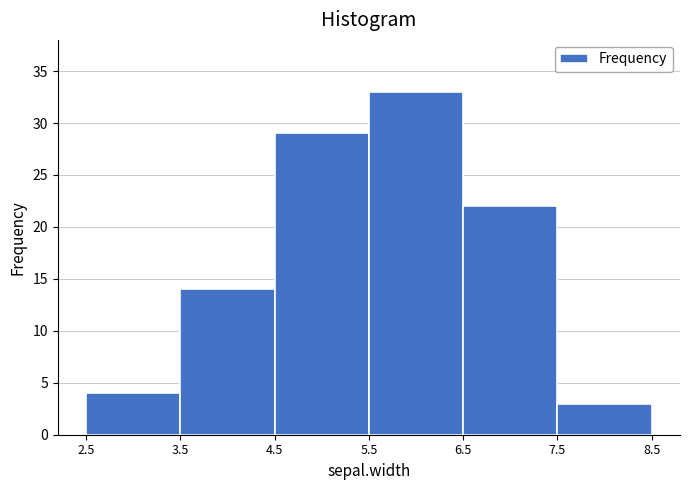

Over which range of the x-axis is the bar tallest?

5.5 to 6.5